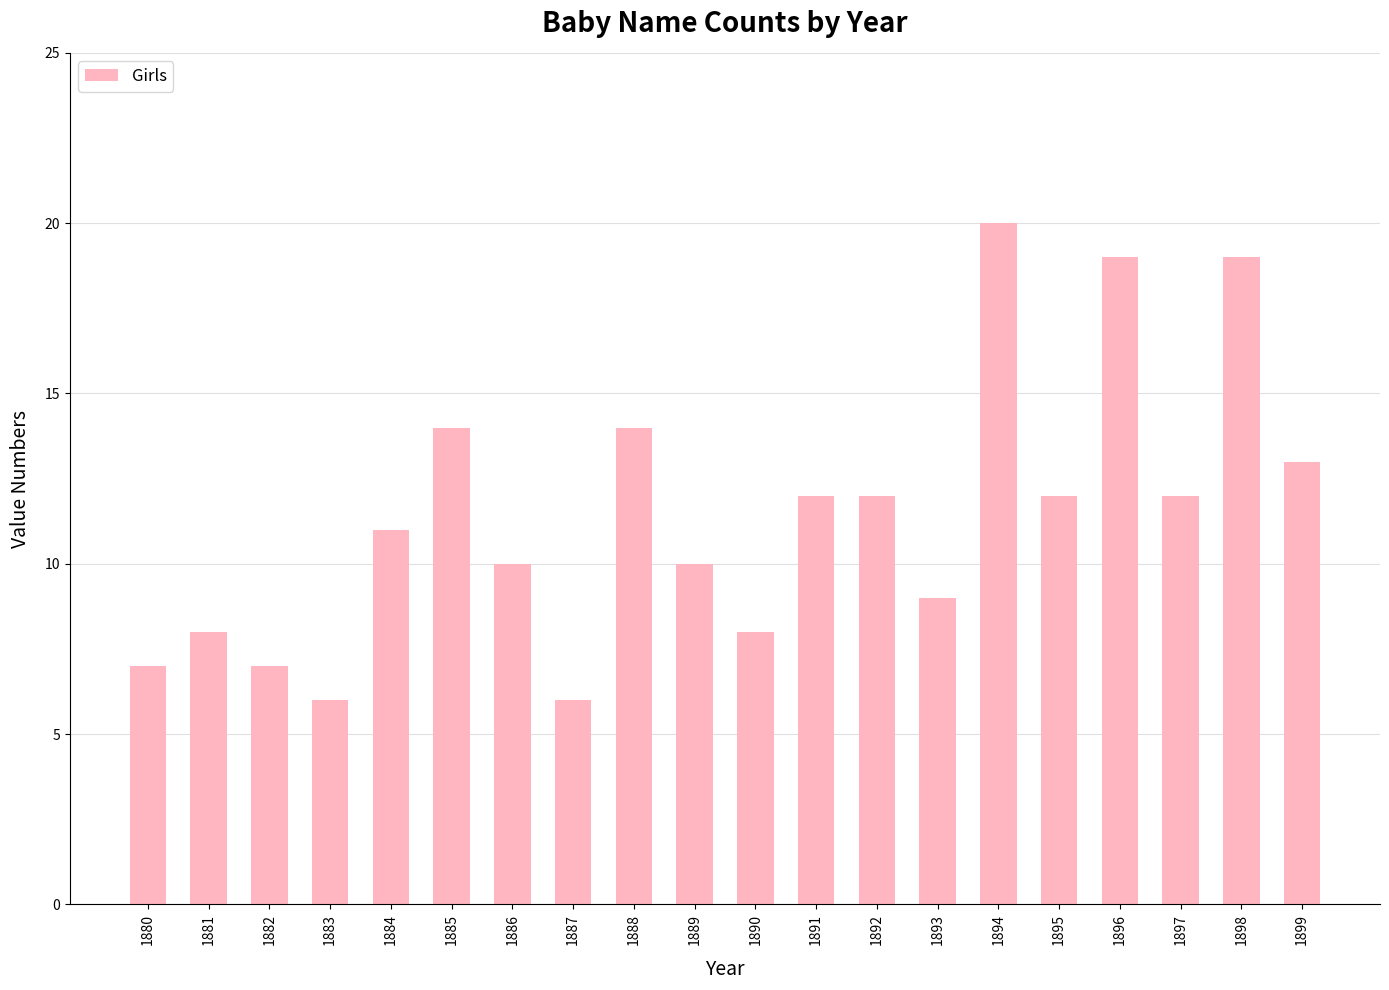

Does the chart contain any negative values?

No